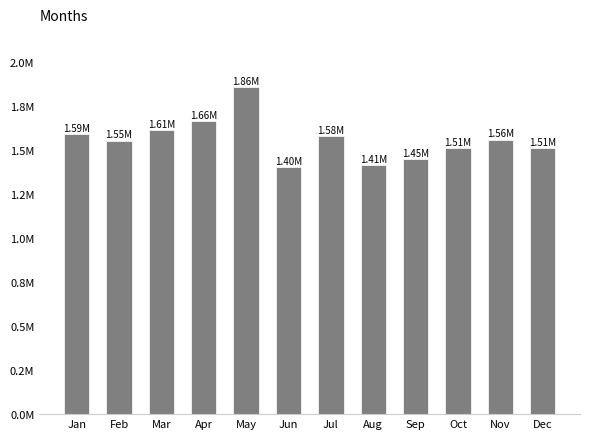

Reading right to left, extract all data points from this chart.

1509348.3	1557986.0	1511380.3	1445925.7	1413737.0	1579457.4	1401648.7	1856215.4	1662058.4	1611806.5	1552329.9	1589257.6